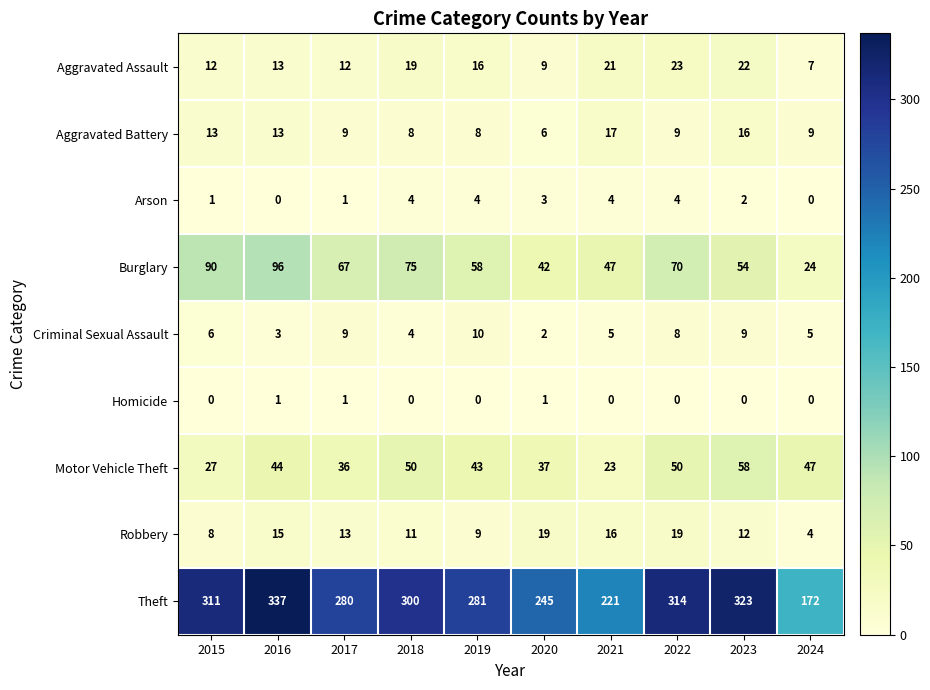

True or false: Motor Vehicle Theft has a value of 44 at 2016.

True